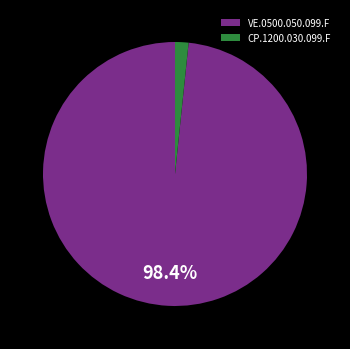

Is VE.0500.050.099.F the majority of the pie?

Yes